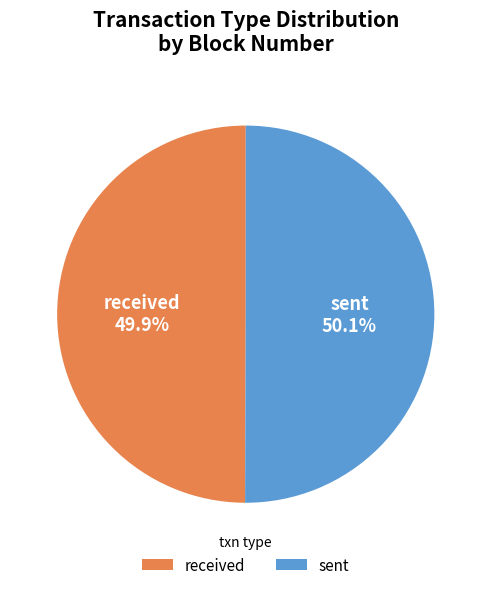

How much of the chart is everything except sent 50.1%?

49.9%